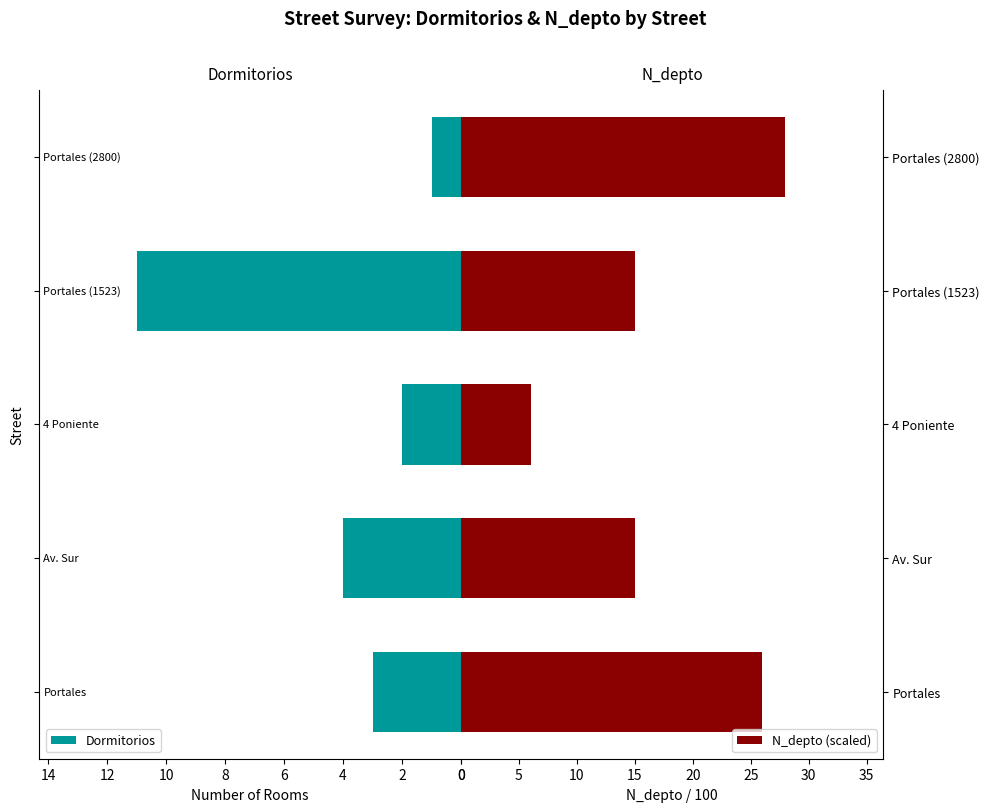

What is the difference between the second highest and minimum values in the N_depto (scaled) series?

20